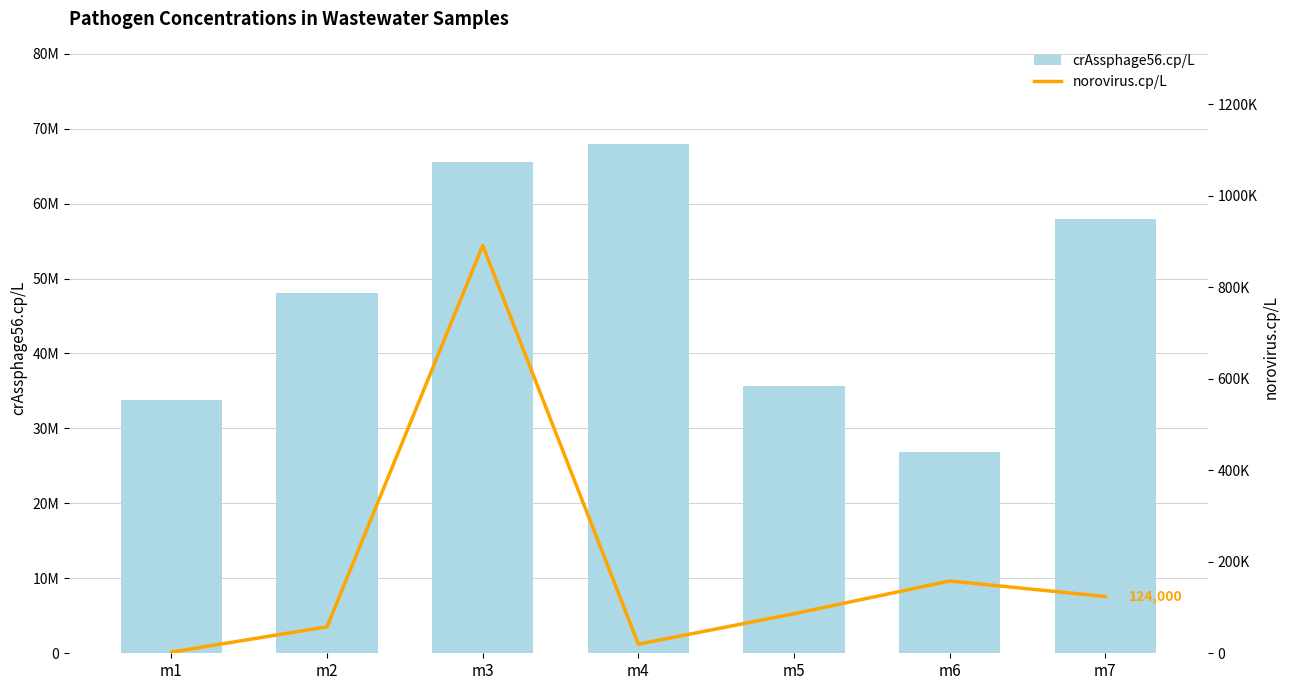

How many data points in crAssphage56.cp/L are less than 48100000?

3